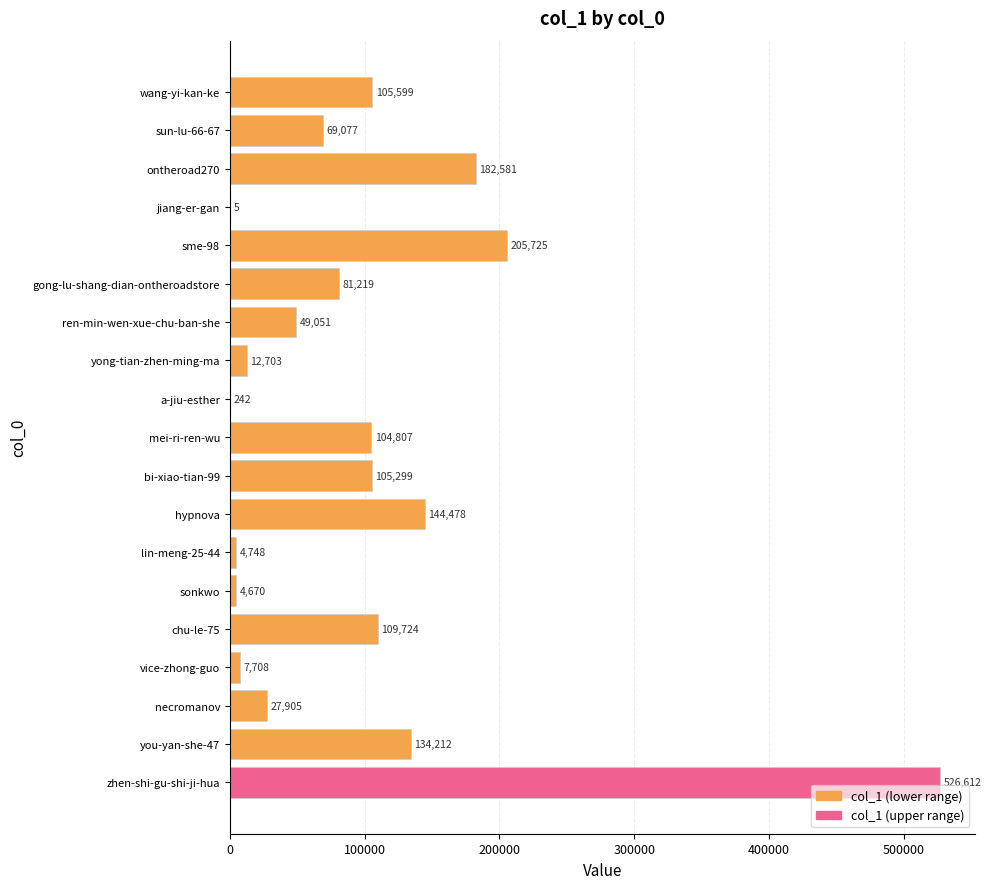

Between sme-98 and wang-yi-kan-ke, which is larger?

sme-98